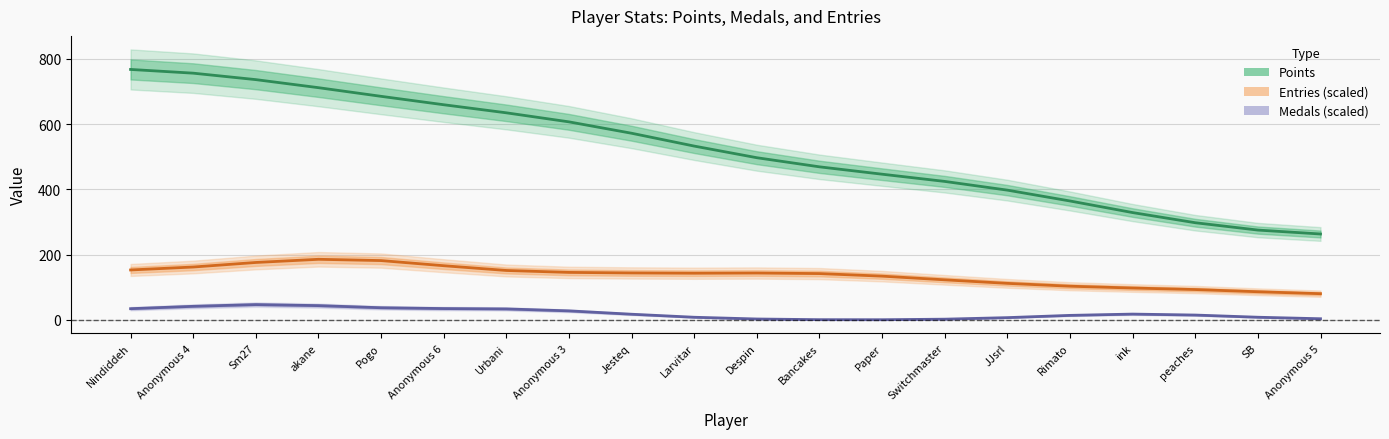

True or false: Medals (scaled) has more than 0 interior local peaks.

True